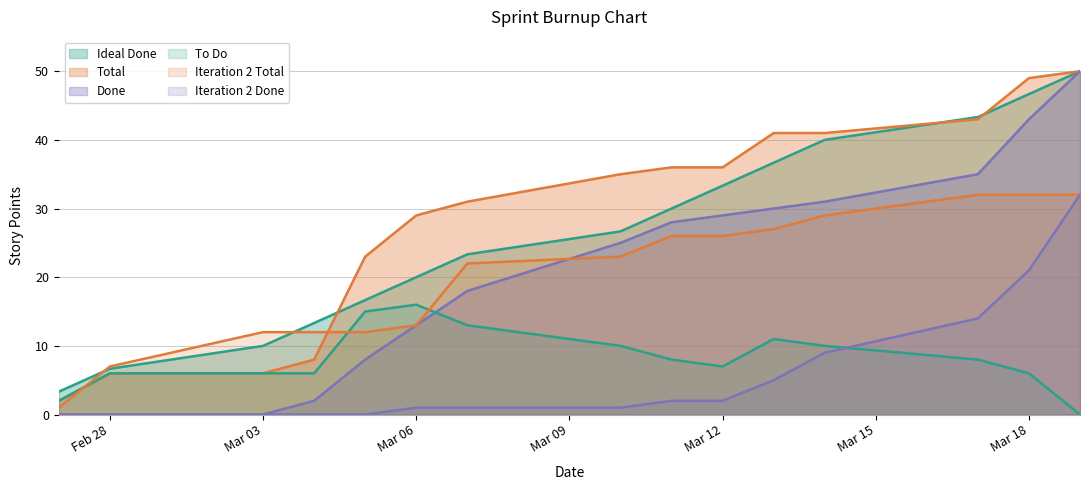

How many distinct data groups are displayed?

6